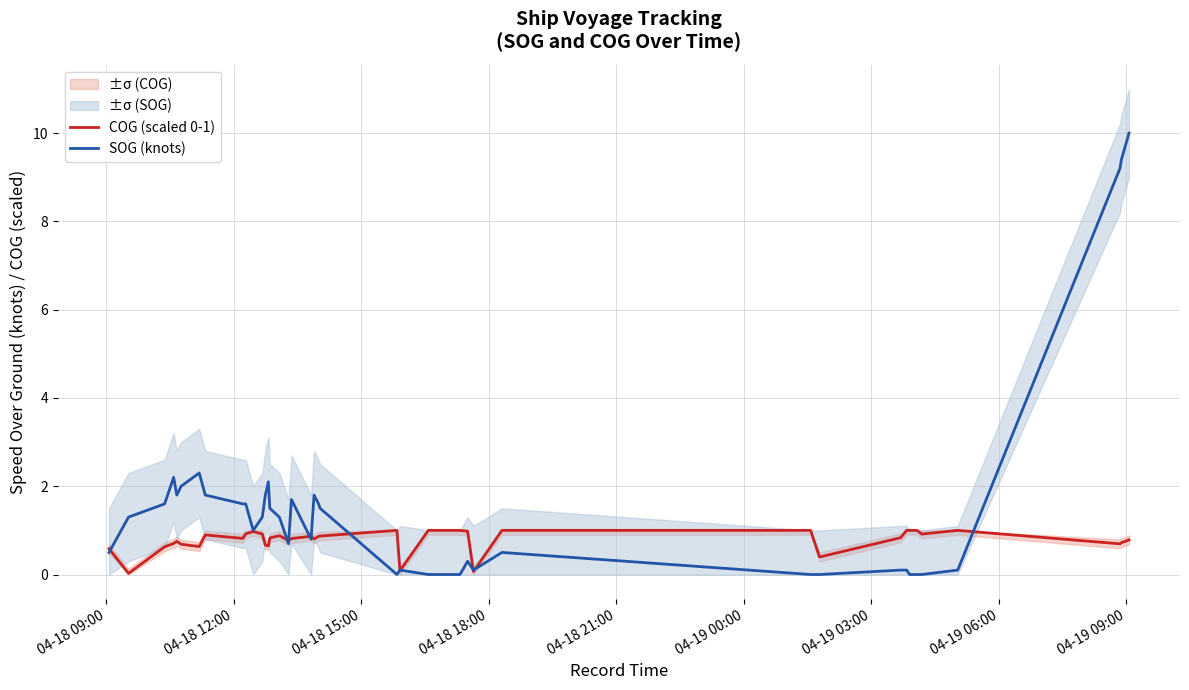

What is the highest value of the COG (scaled 0-1) series?

1.0